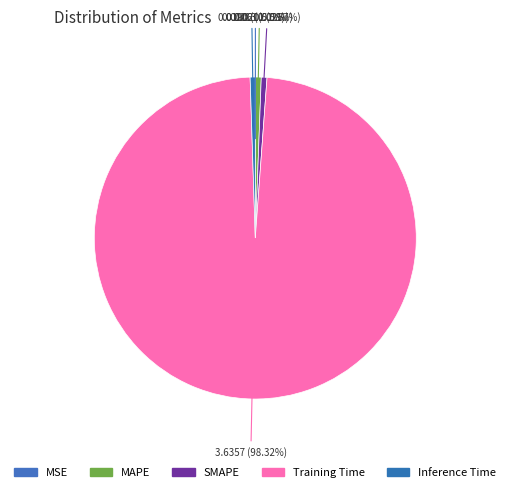

Which slice represents more than half of the pie?

Training Time